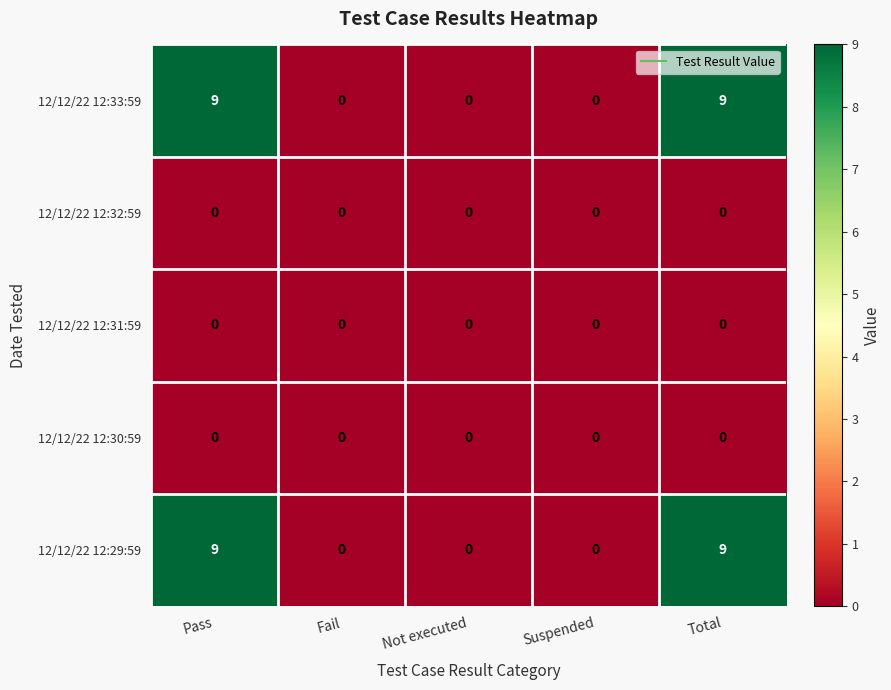

True or false: 12/12/22 12:29:59 has a value of -4 at Fail.

False